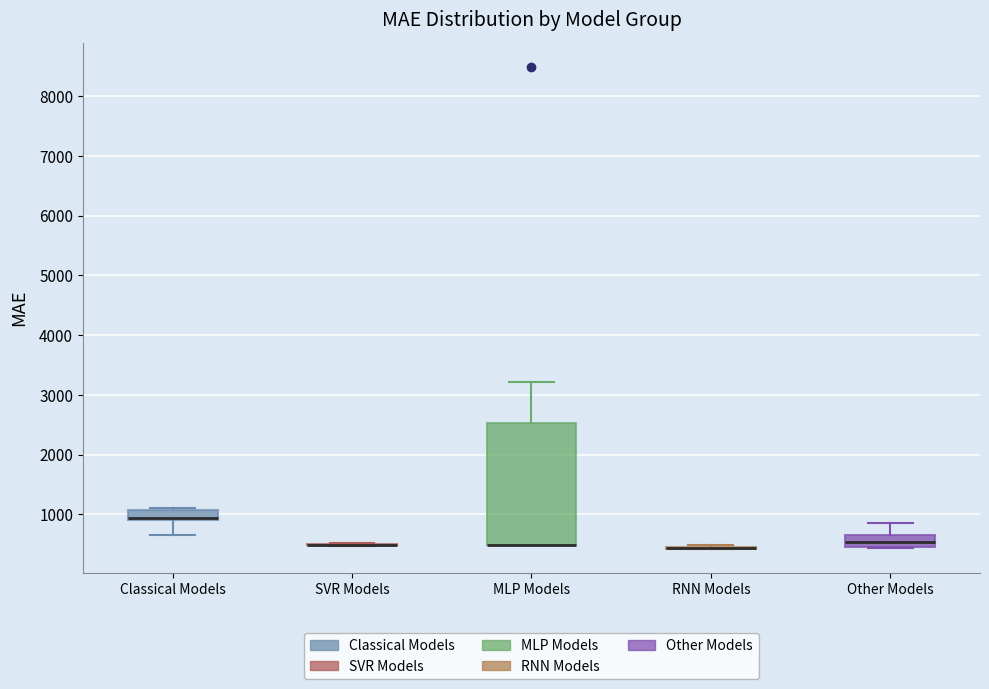

Where is the upper edge of the box for MLP Models on the y-axis? The values are not printed on the chart, so give them approximately, as read against the axis.

2500